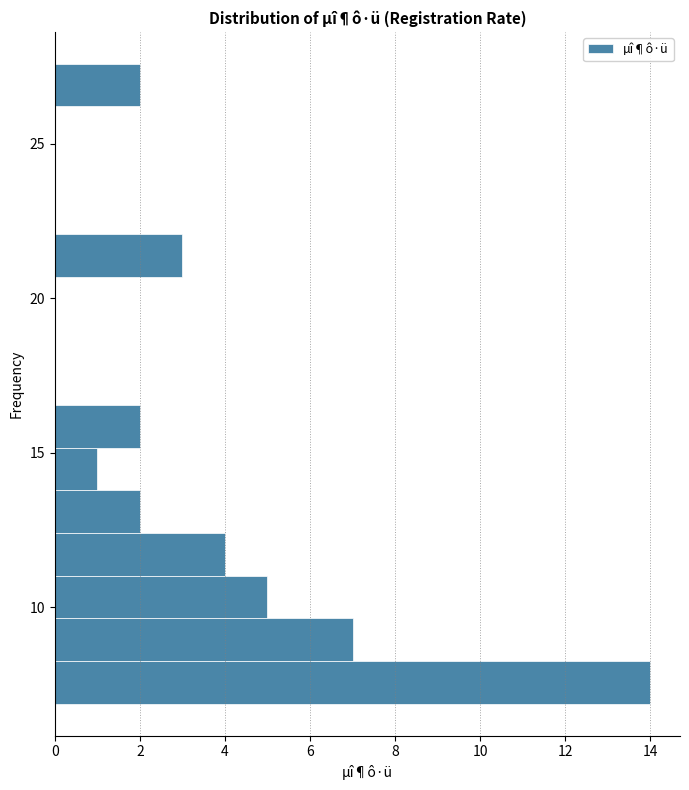

Read against the y-axis, roughly where is the centre of the longest bar?

7.5